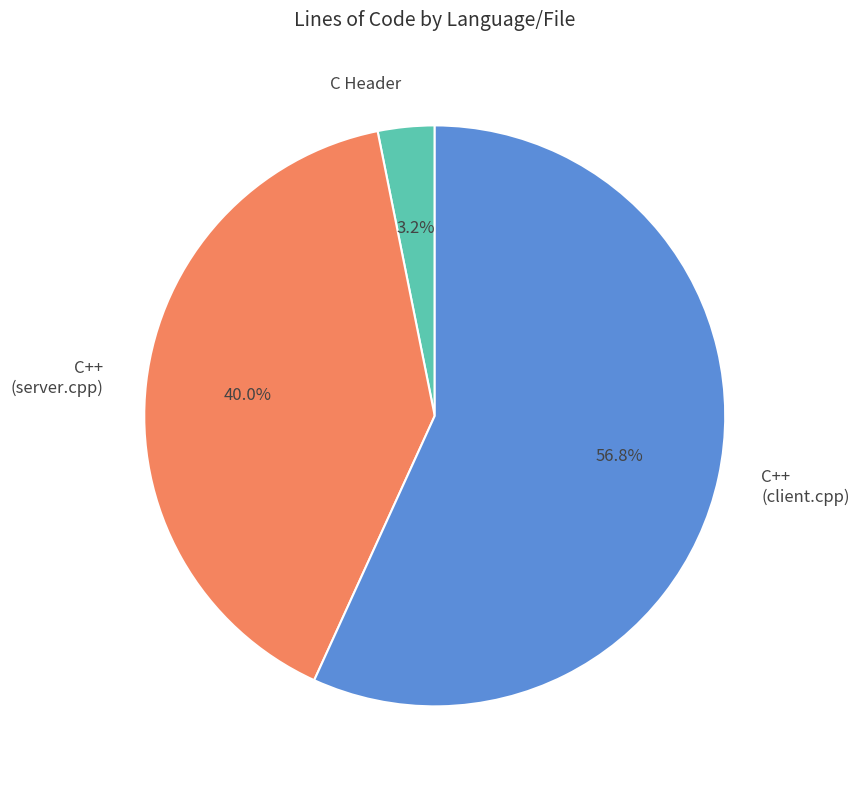

Which slice is the largest?

C++ (client.cpp)